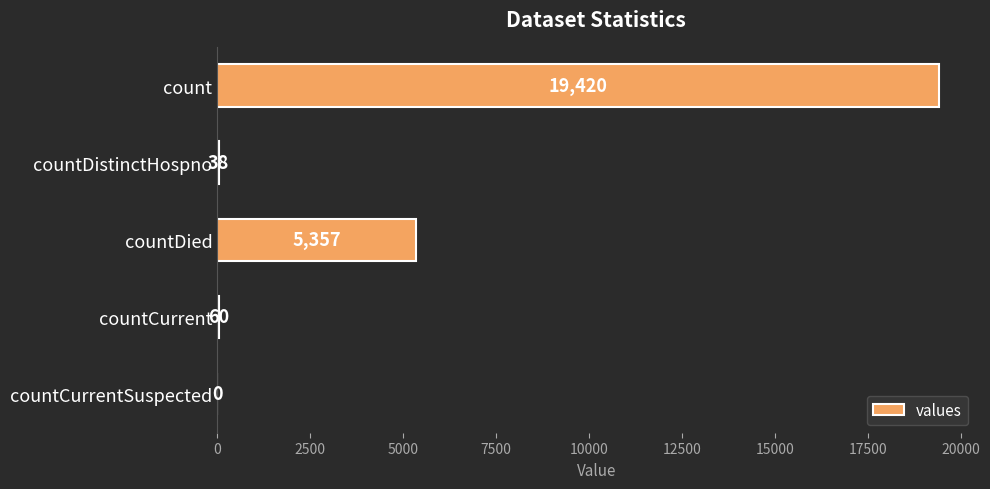

What is the change in value from countDistinctHospno to countDied?

+5319